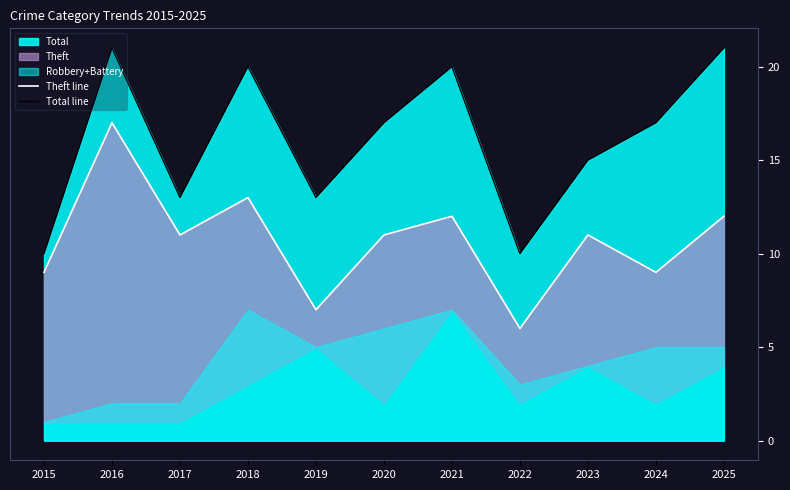

Count the number of categories in the chart.

11